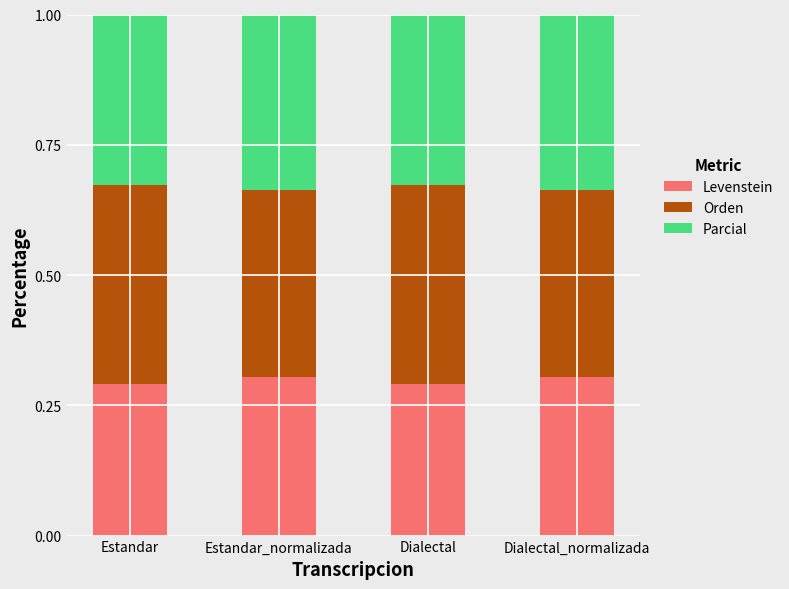

The value of Levenstein at Estandar_normalizada is 0.3. True or false?

True